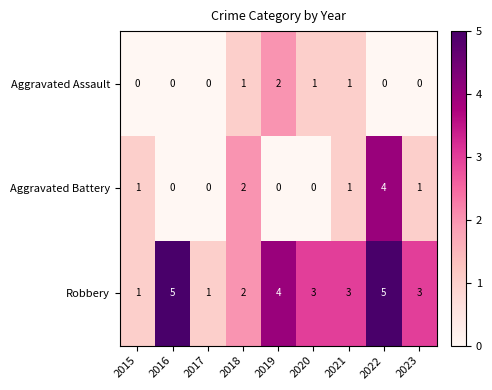

Reading right to left, transcribe all the data shown in this chart.

Aggravated Assault: 2023=0	2022=0	2021=1	2020=1	2019=2	2018=1	2017=0	2016=0	2015=0
Aggravated Battery: 2023=1	2022=4	2021=1	2020=0	2019=0	2018=2	2017=0	2016=0	2015=1
Robbery: 2023=3	2022=5	2021=3	2020=3	2019=4	2018=2	2017=1	2016=5	2015=1